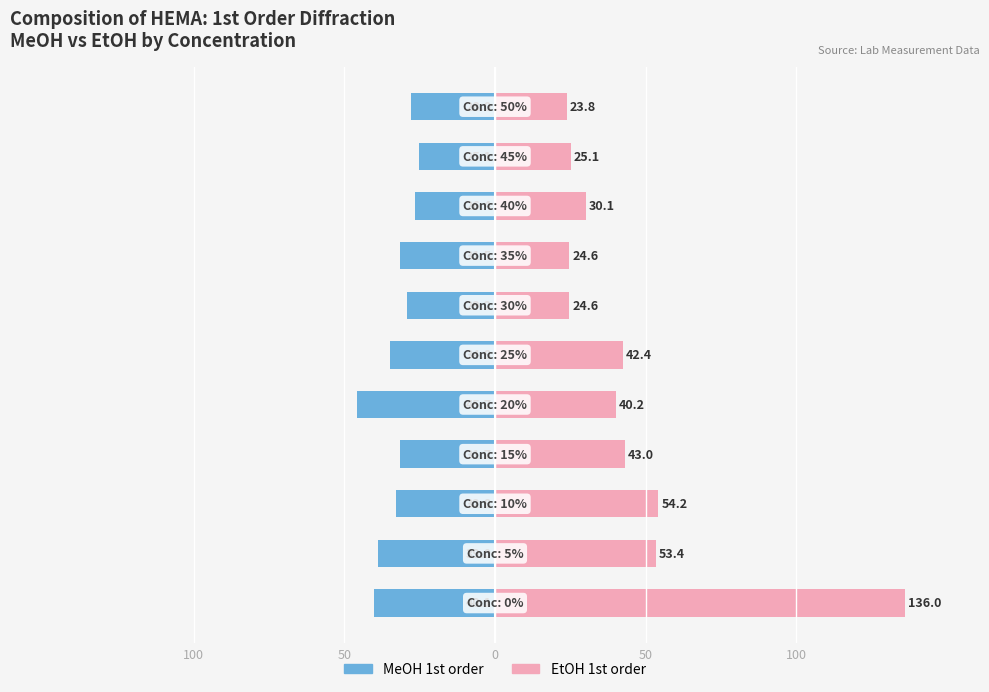

How many bars are there in each group?

2